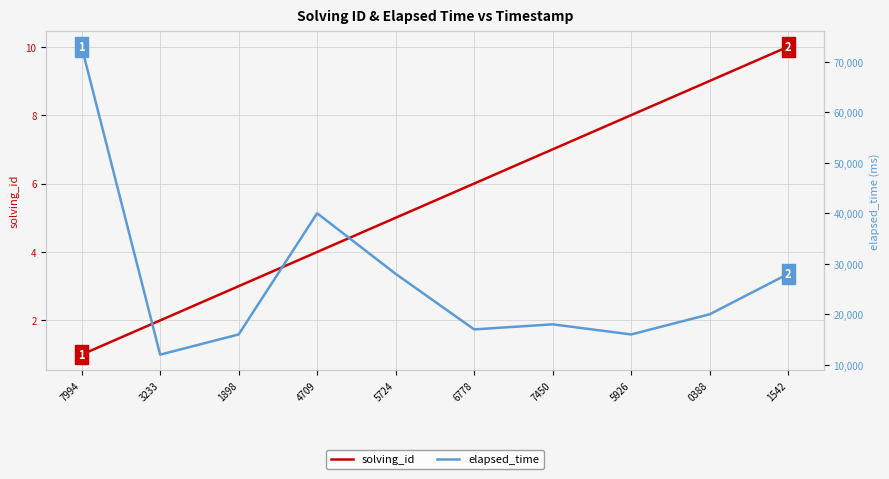

Is this an area chart (filled region under the line)?

No